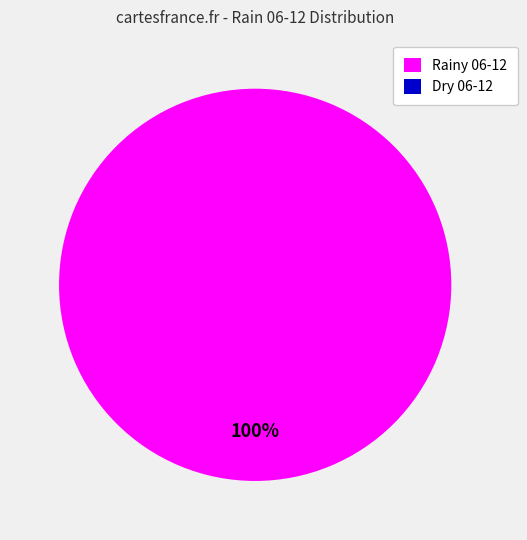

Is 2023-10-19 the majority of the pie?

No